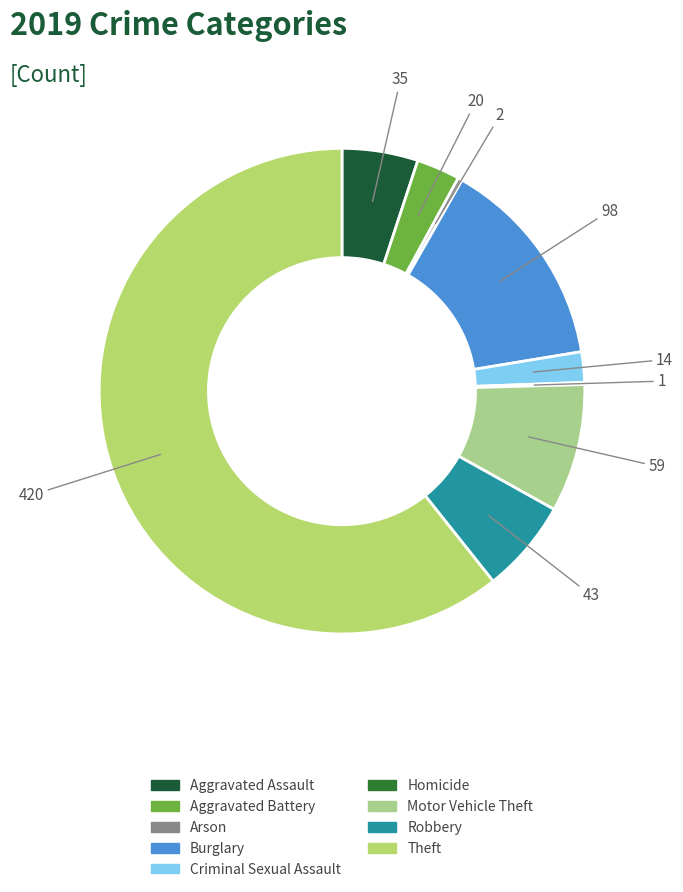

To the nearest percent, what is the average slice percentage?

11%